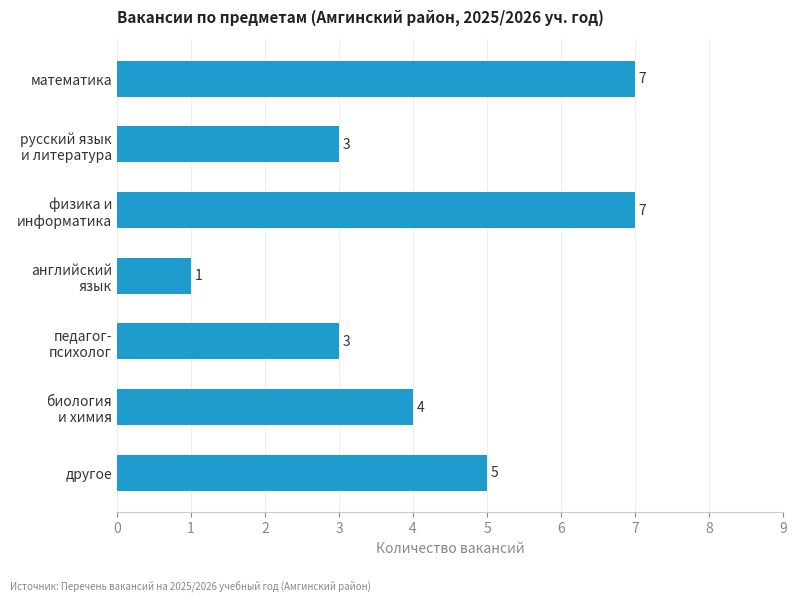

How many values are between 3 and 7?

6